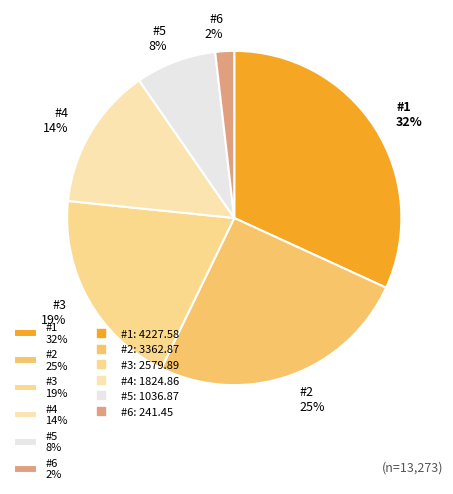

To the nearest percent, what is the difference between the largest and smallest slice percentages?

30%